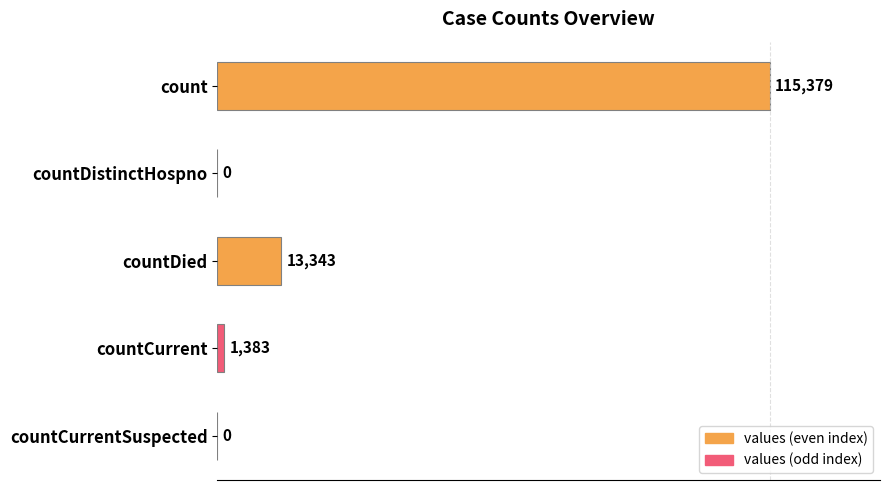

Are the bars grouped side by side (vs. stacked)?

No